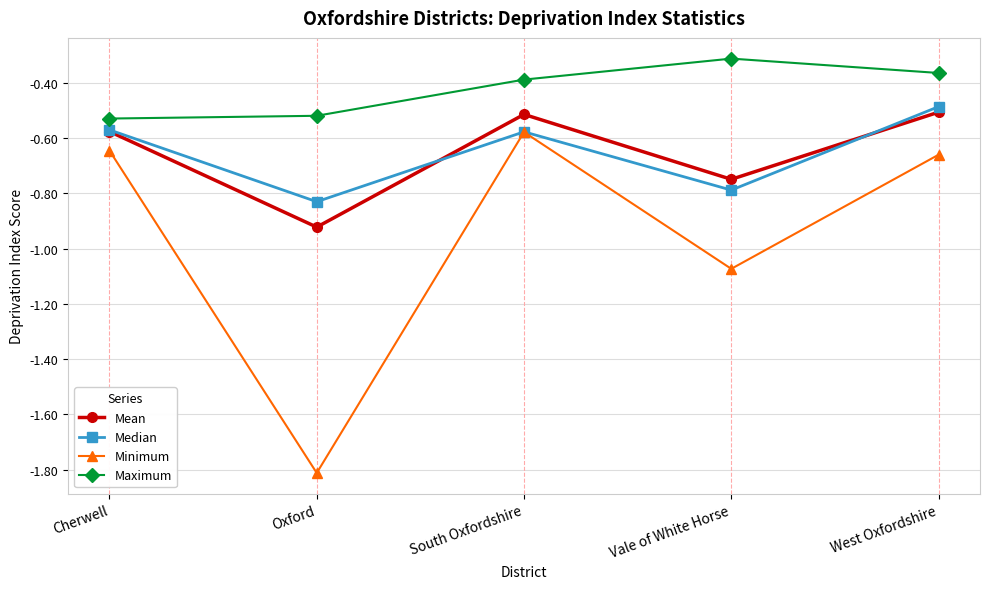

What is the label of the 4th point from the right?

Oxford